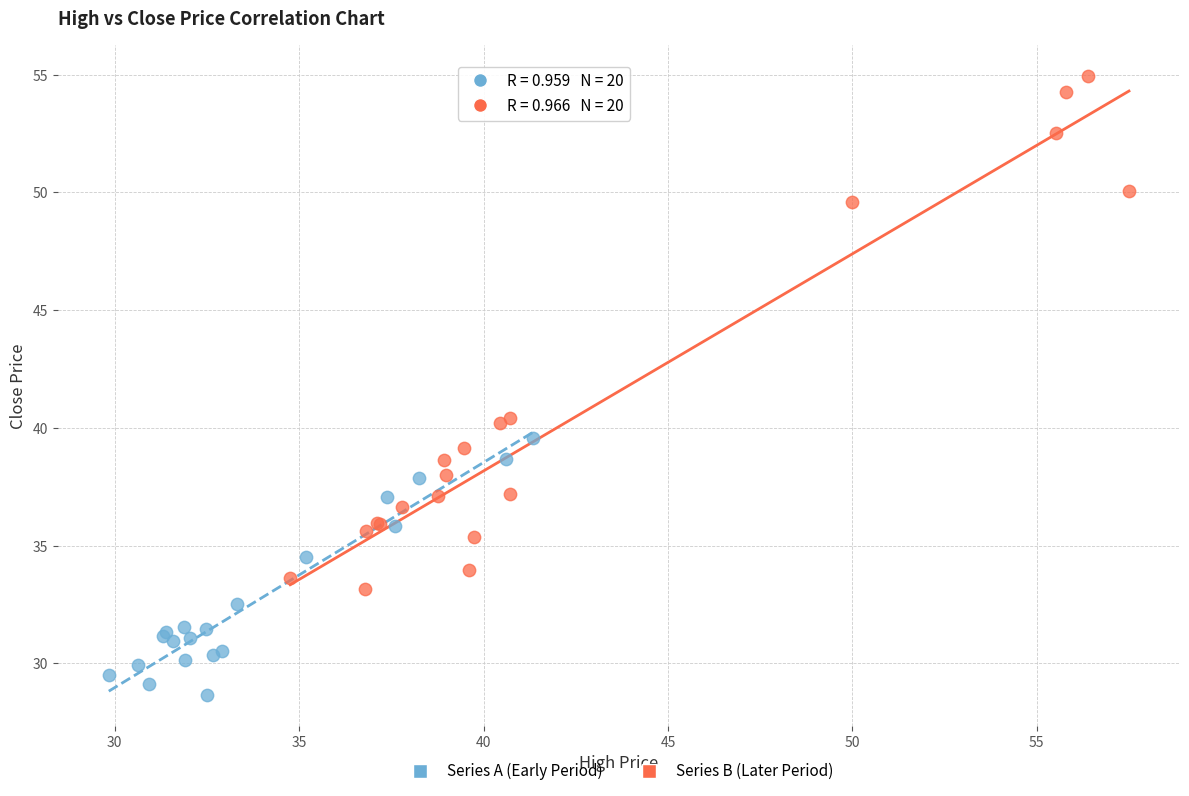

Which series has the largest Y range (max minus min)?

Series B (Later Period)